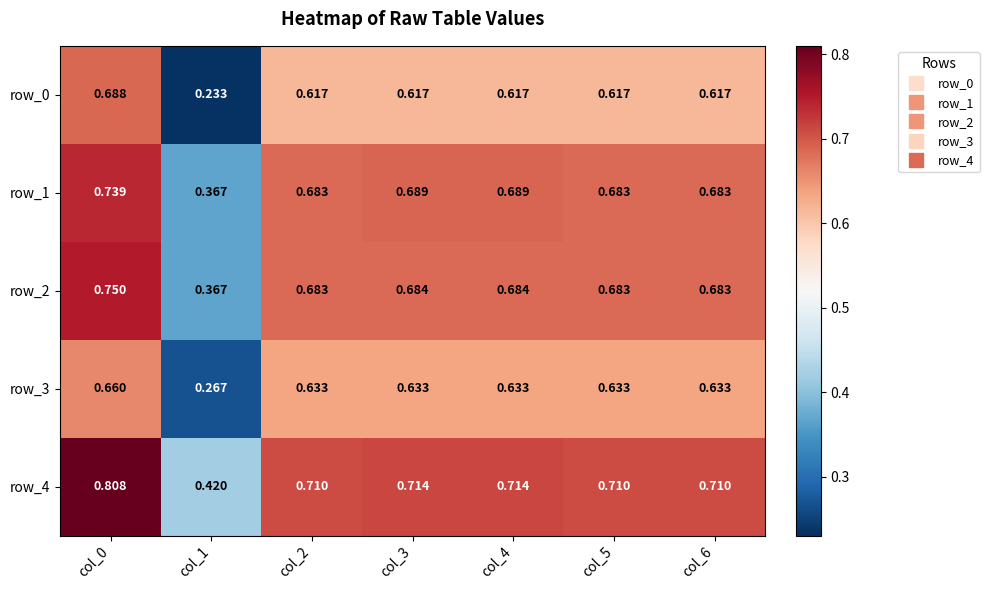

What is the sum of all row_3 values?

4.1